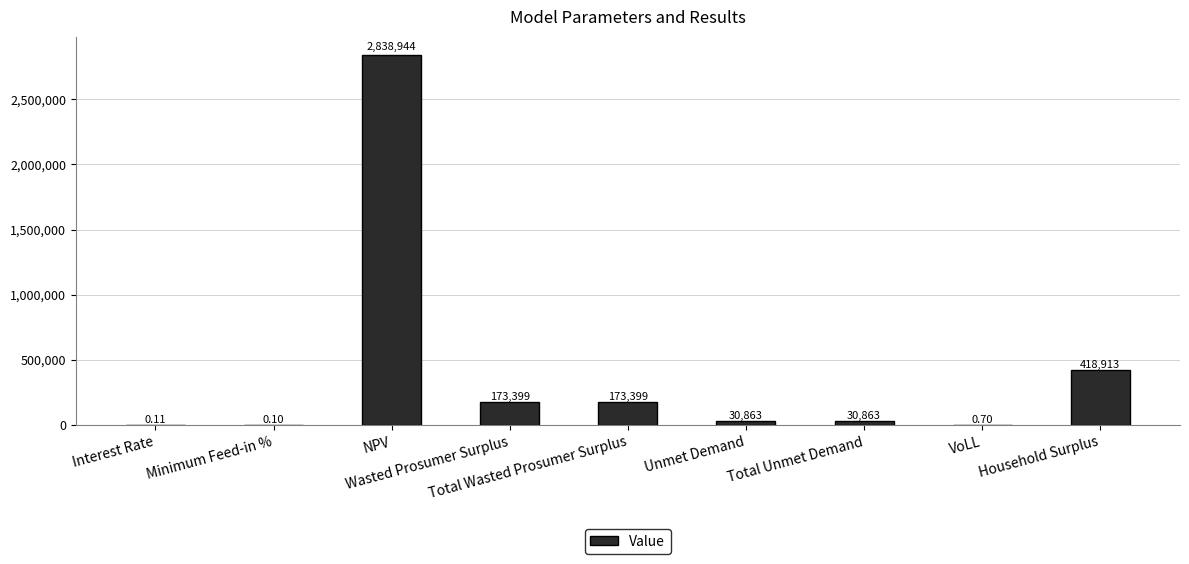

Approximately how many times larger is the value at Total Unmet Demand compared to Wasted Prosumer Surplus?

0.2